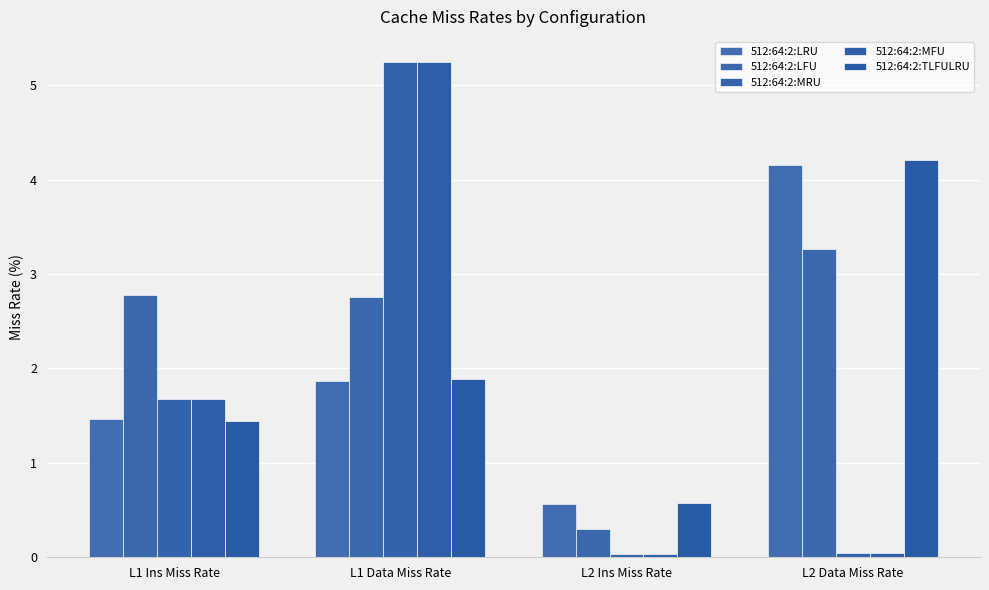

Rank the series at L2 Data Miss Rate from highest to lowest value.

512:64:2:TLFULRU, 512:64:2:LRU, 512:64:2:LFU, 512:64:2:MRU, 512:64:2:MFU